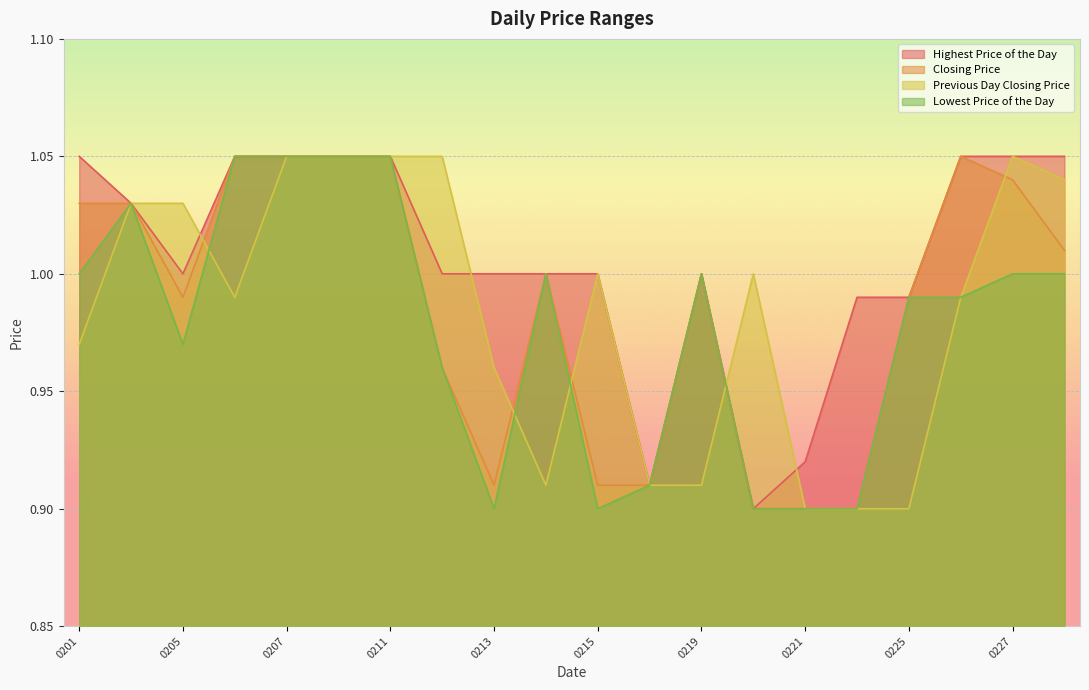

What is the average value of the Previous Day Closing Price series?

1.0